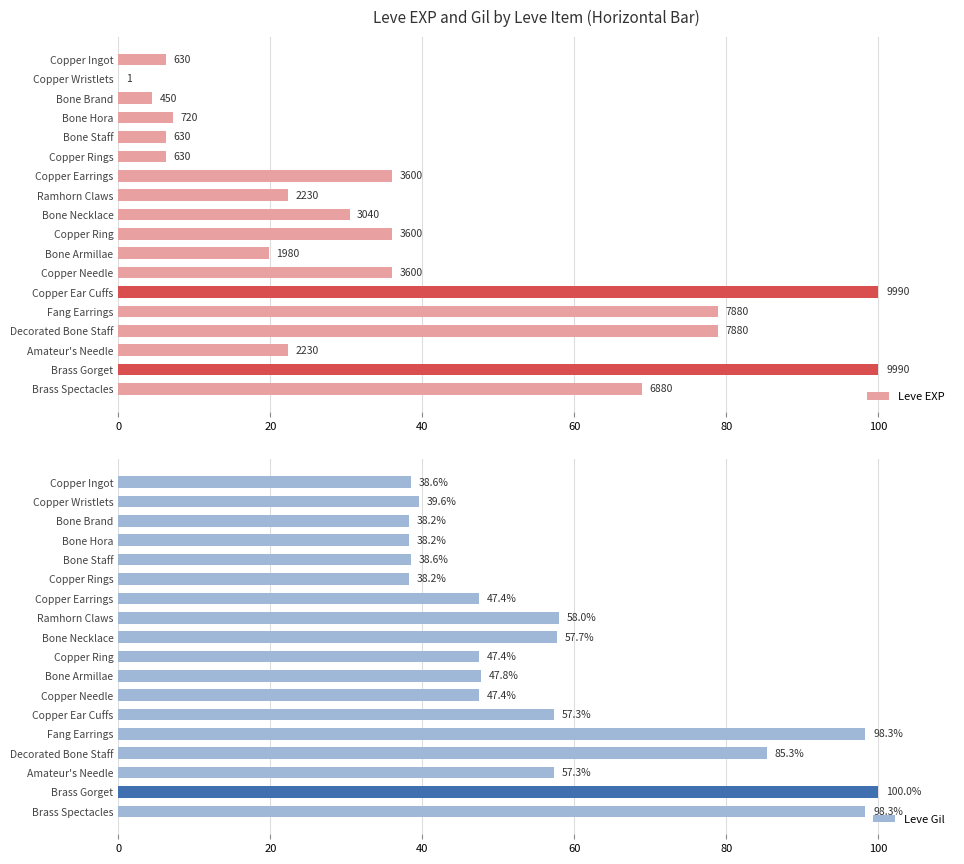

True or false: Leve Gil has a value of 100.0 at Brass Gorget.

True